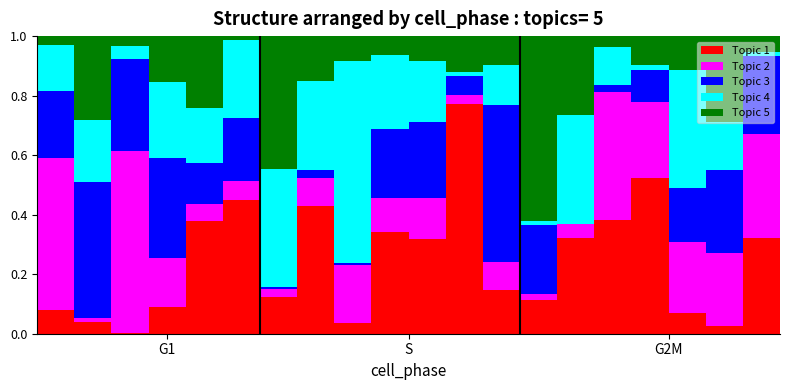

Does the chart contain stacked bars?

Yes